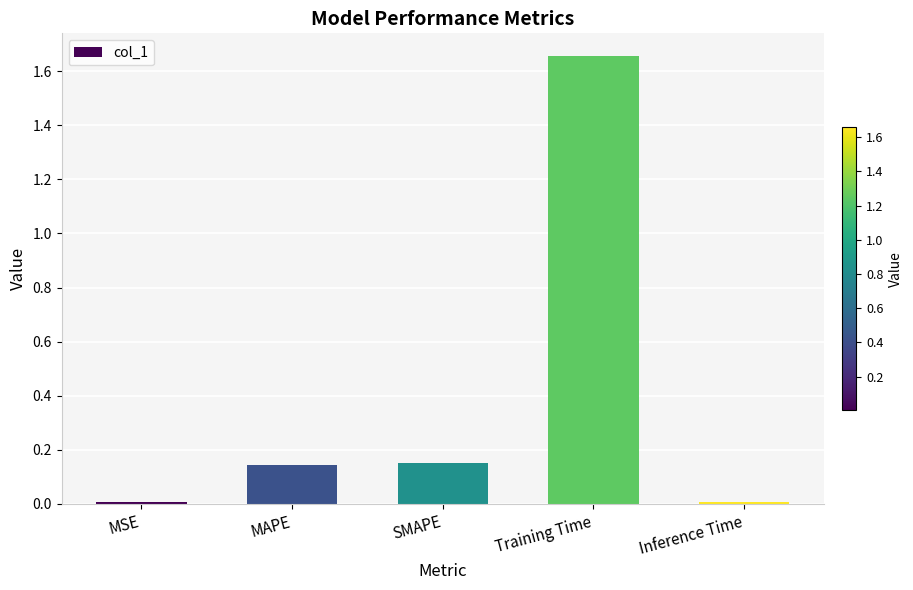

True or false: the data shows 2.7 at Training Time.

False